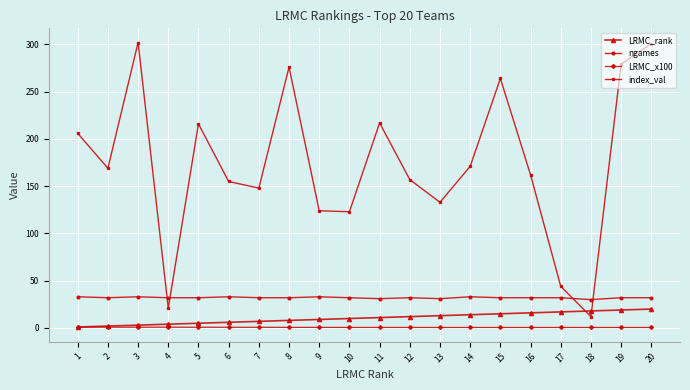

How many series are shown in this chart?

4